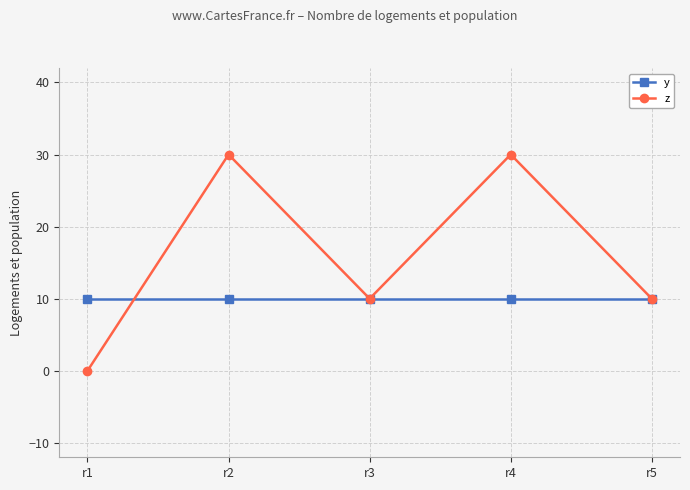

Does the chart display data point markers on the line(s)?

Yes